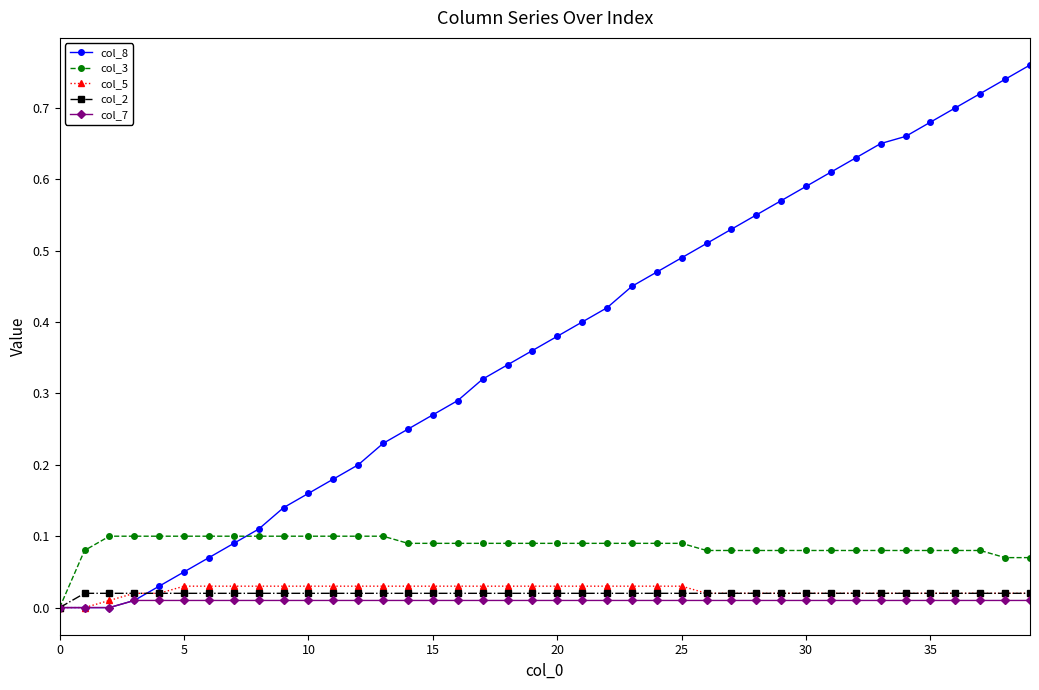

Which series has the largest total across all categories?

col_8